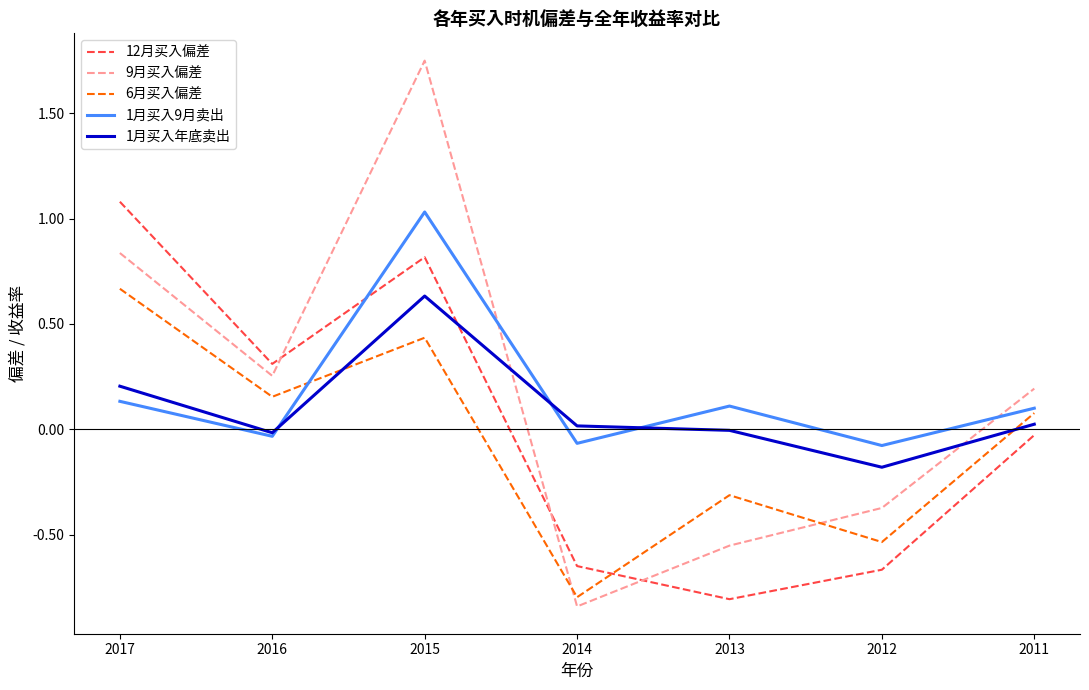

The 1月买入年底卖出 series shows -0.2 at 2012. True or false?

True